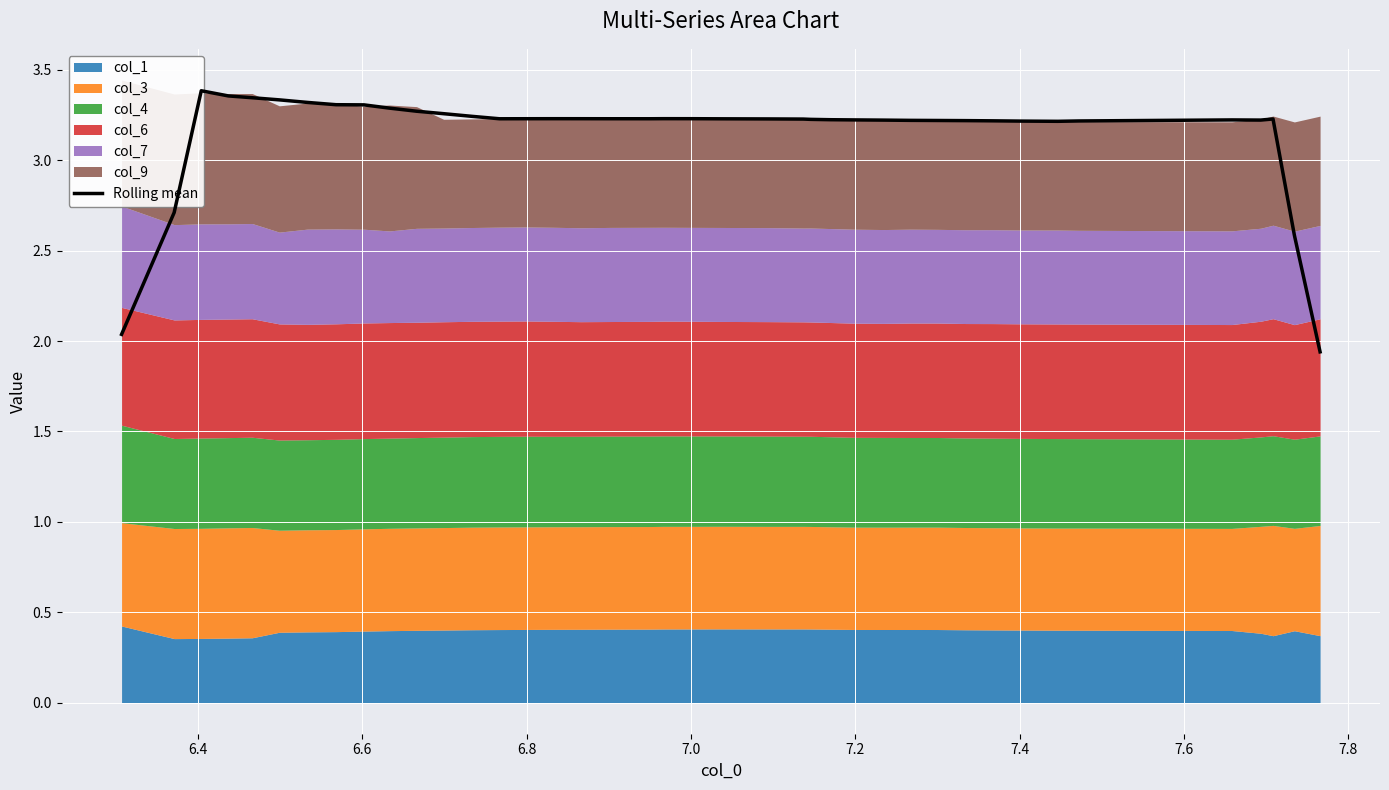

Reading left to right, what are all the values shown in this chart?

2.0	2.7	3.4	3.4	3.3	3.3	3.3	3.3	3.3	3.3	3.3	3.3	3.2	3.2	3.2	3.2	3.2	3.2	3.2	3.2	3.2	3.2	3.2	3.2	3.2	3.2	3.2	3.2	3.2	3.2	3.2	3.2	3.2	3.2	3.2	3.2	3.2	3.2	2.6	1.9